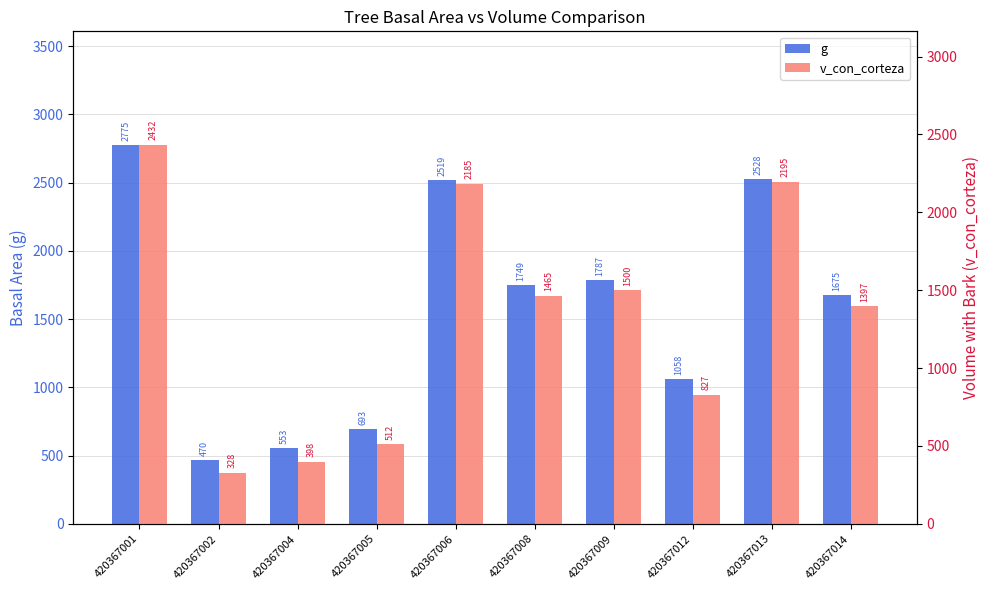

Rank the series at 420367004 from highest to lowest value.

g, v_con_corteza